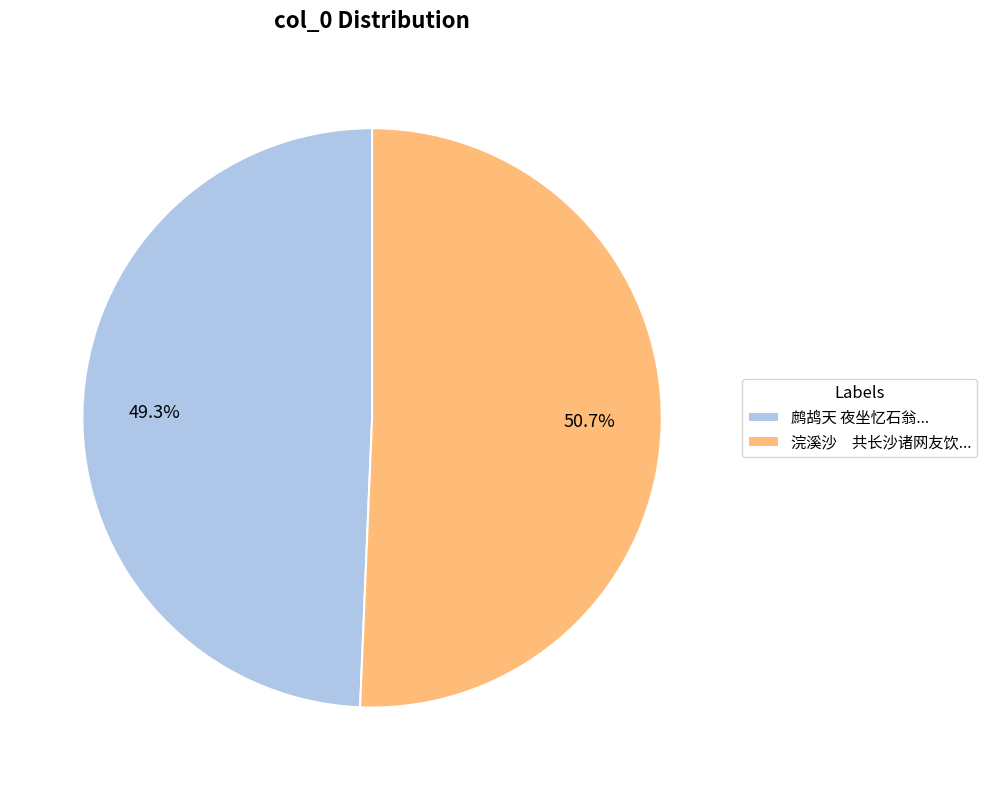

What is the total percentage of 鹧鸪天 夜坐忆石翁... and 浣溪沙 共长沙诸网友饮...?

100.0%